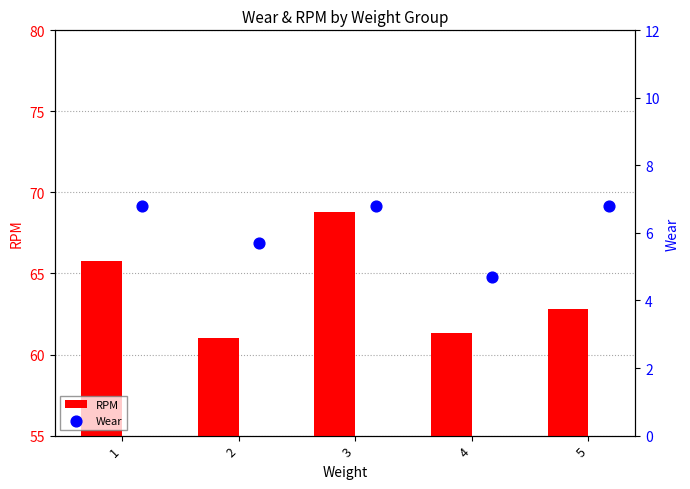

At how many categories does at least one series exceed 24?

5